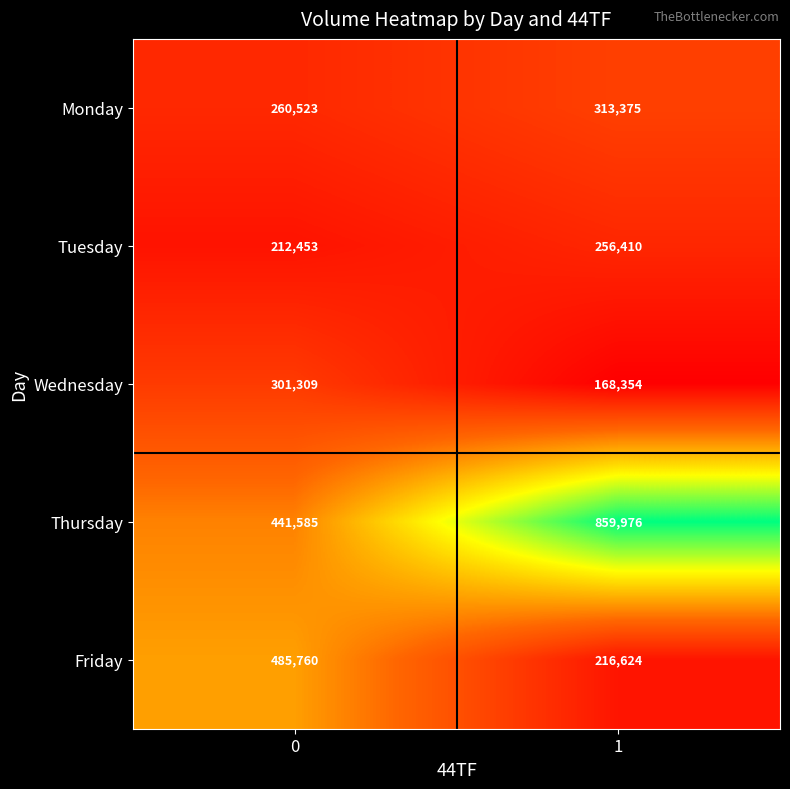

Is it true that Thursday equals 441585 at 0?

True